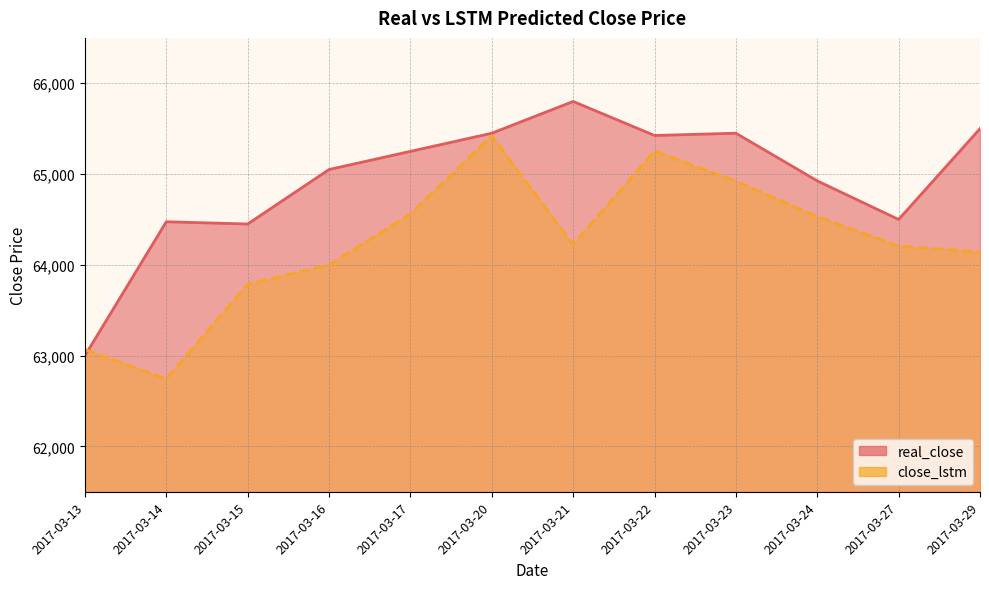

Which series has the widest spread of values?

real_close